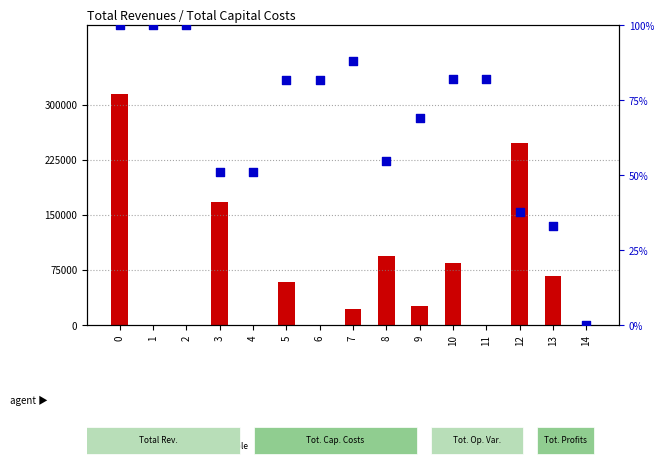

At how many categories does at least one series exceed 35247?

7